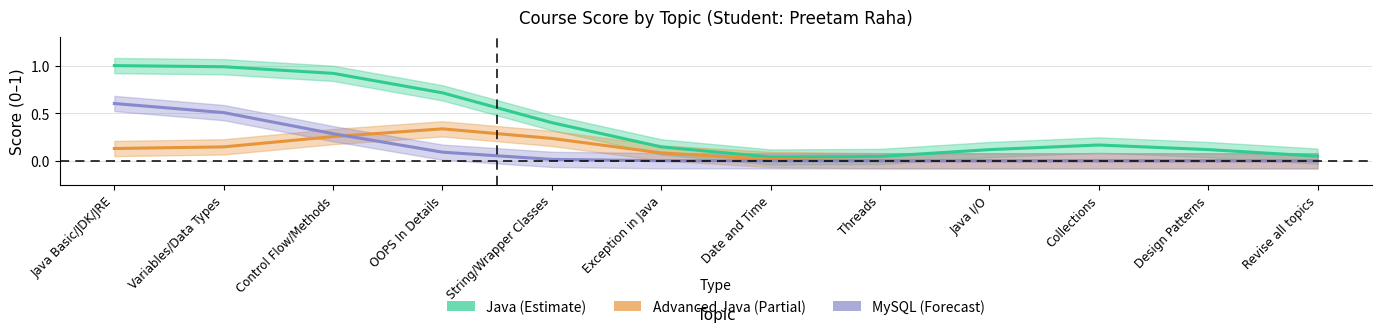

True or false: Java (Estimate) has more than 1 points higher than both neighbors.

False